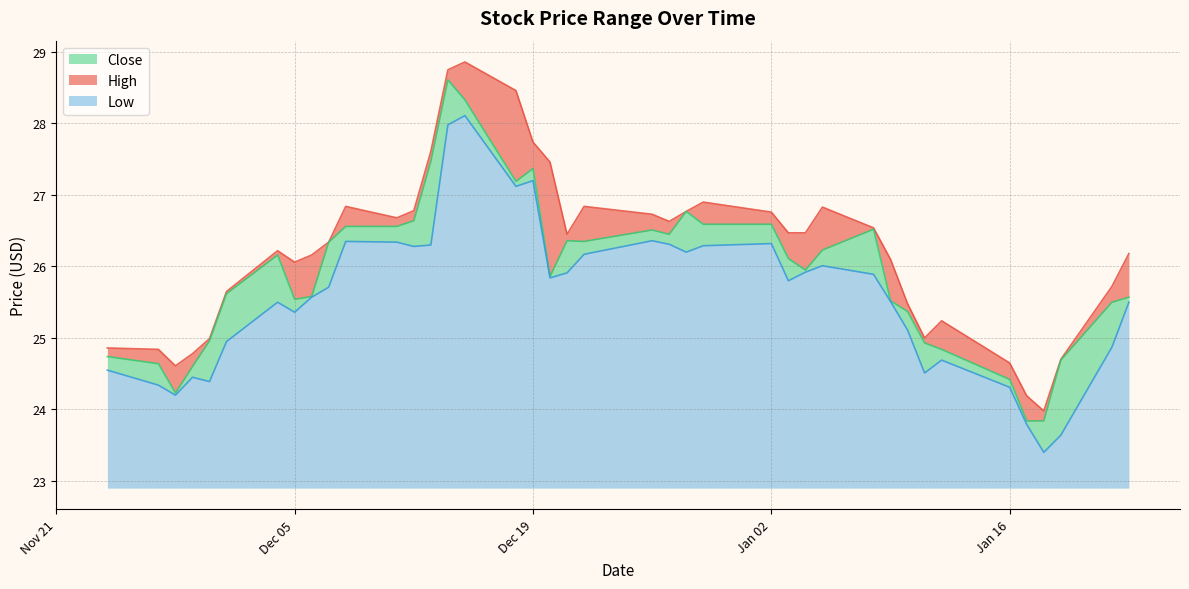

List the series in order of their peak value, highest first.

High, Close, Low